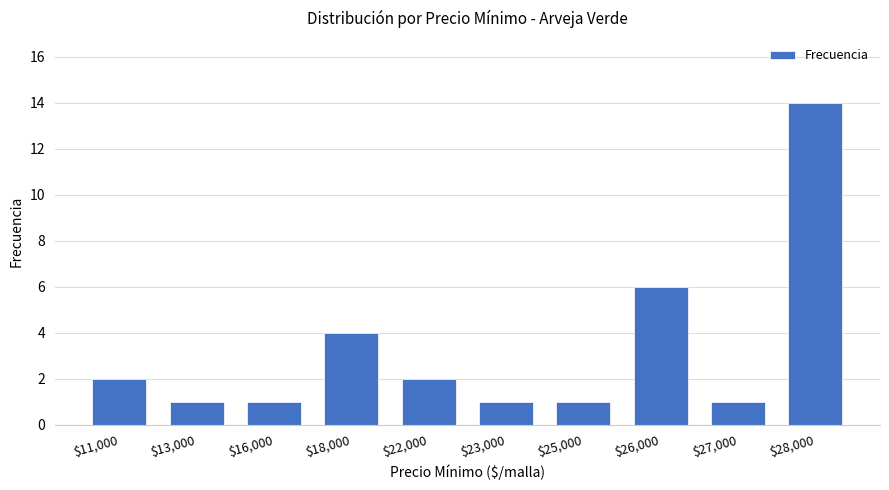

What is the average value?

3